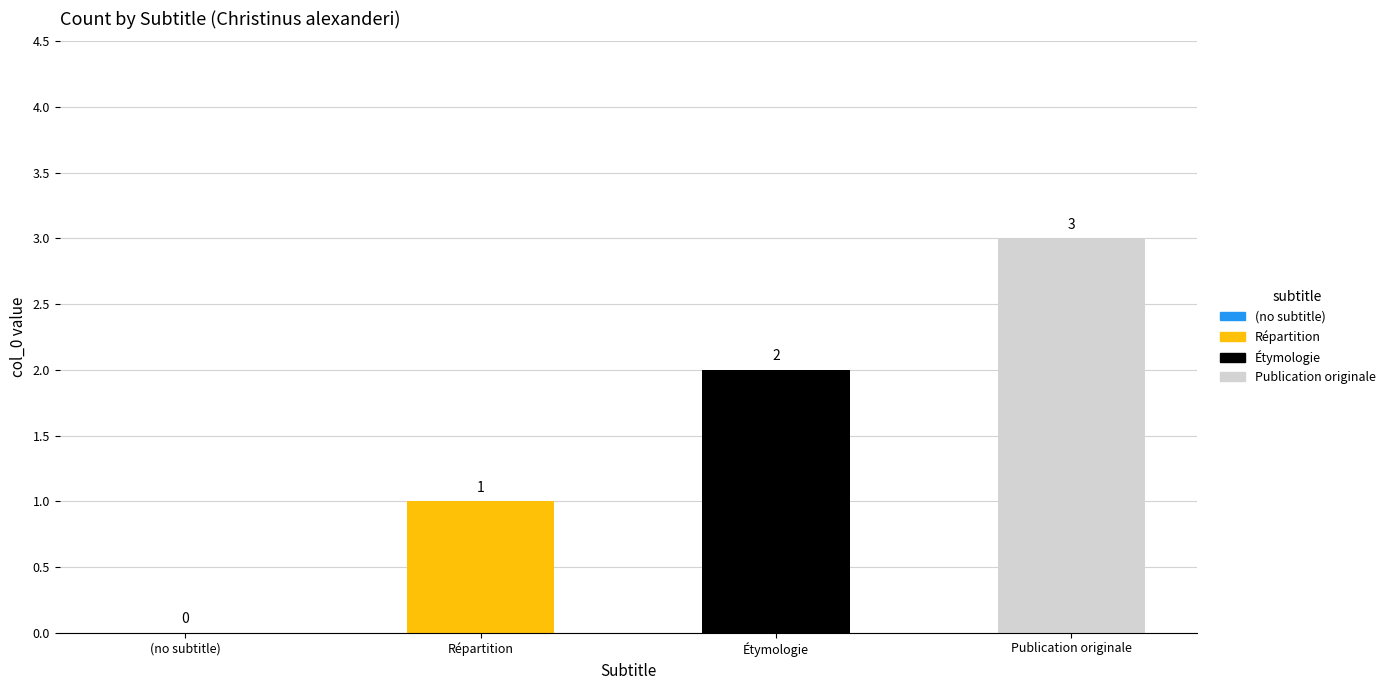

Are the bars horizontal?

No